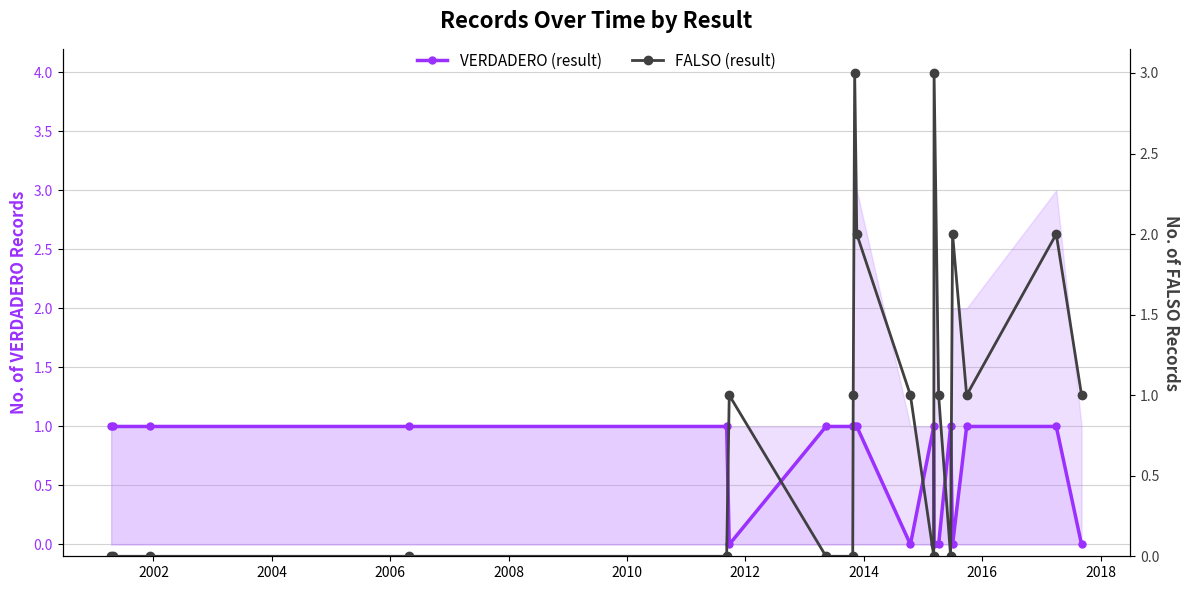

The VERDADERO (result) series shows 0 at 18. True or false?

False